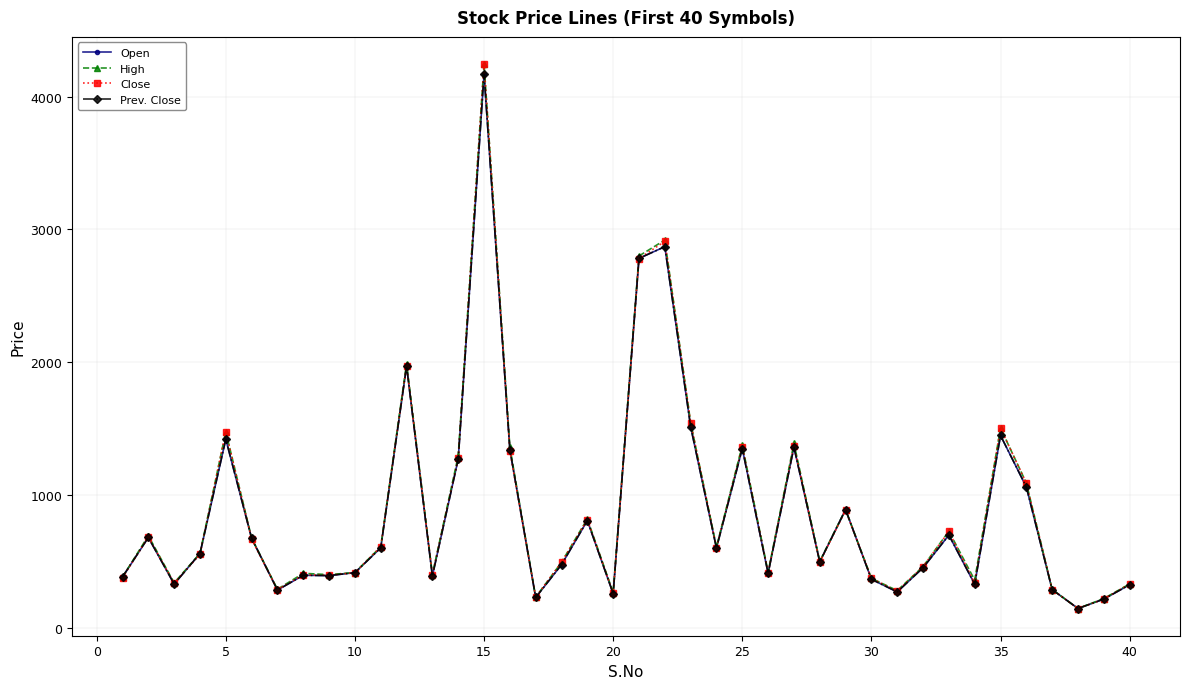

What is the sum of all Open values?

34908